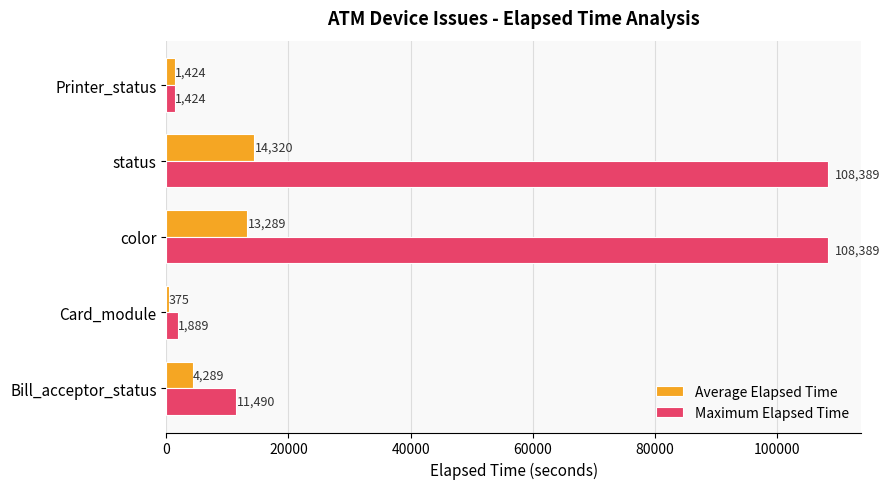

What is the difference between the maximum and minimum values in the Average Elapsed Time series?

13945